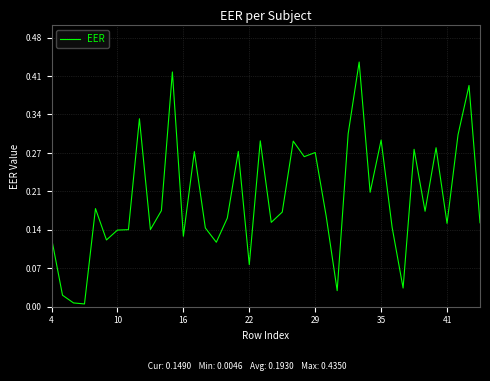

Reading left to right, what are all the values shown in this chart?

0.1	0.0	0.0	0.0	0.2	0.1	0.1	0.1	0.3	0.1	0.2	0.4	0.1	0.3	0.1	0.1	0.2	0.3	0.1	0.3	0.1	0.2	0.3	0.3	0.3	0.2	0.0	0.3	0.4	0.2	0.3	0.1	0.0	0.3	0.2	0.3	0.1	0.3	0.4	0.1